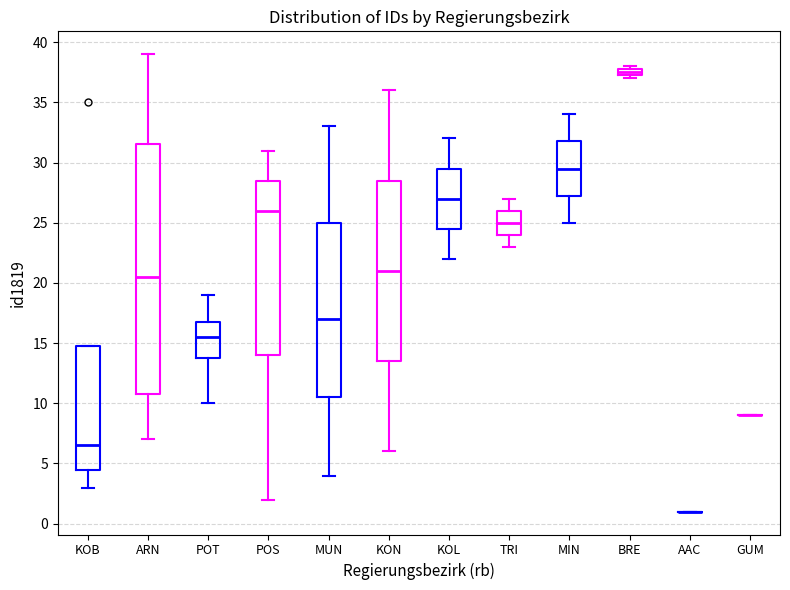

Where does the median line of the box for TRI sit on the y-axis? The values are not printed on the chart, so give them approximately, as read against the axis.

25.0